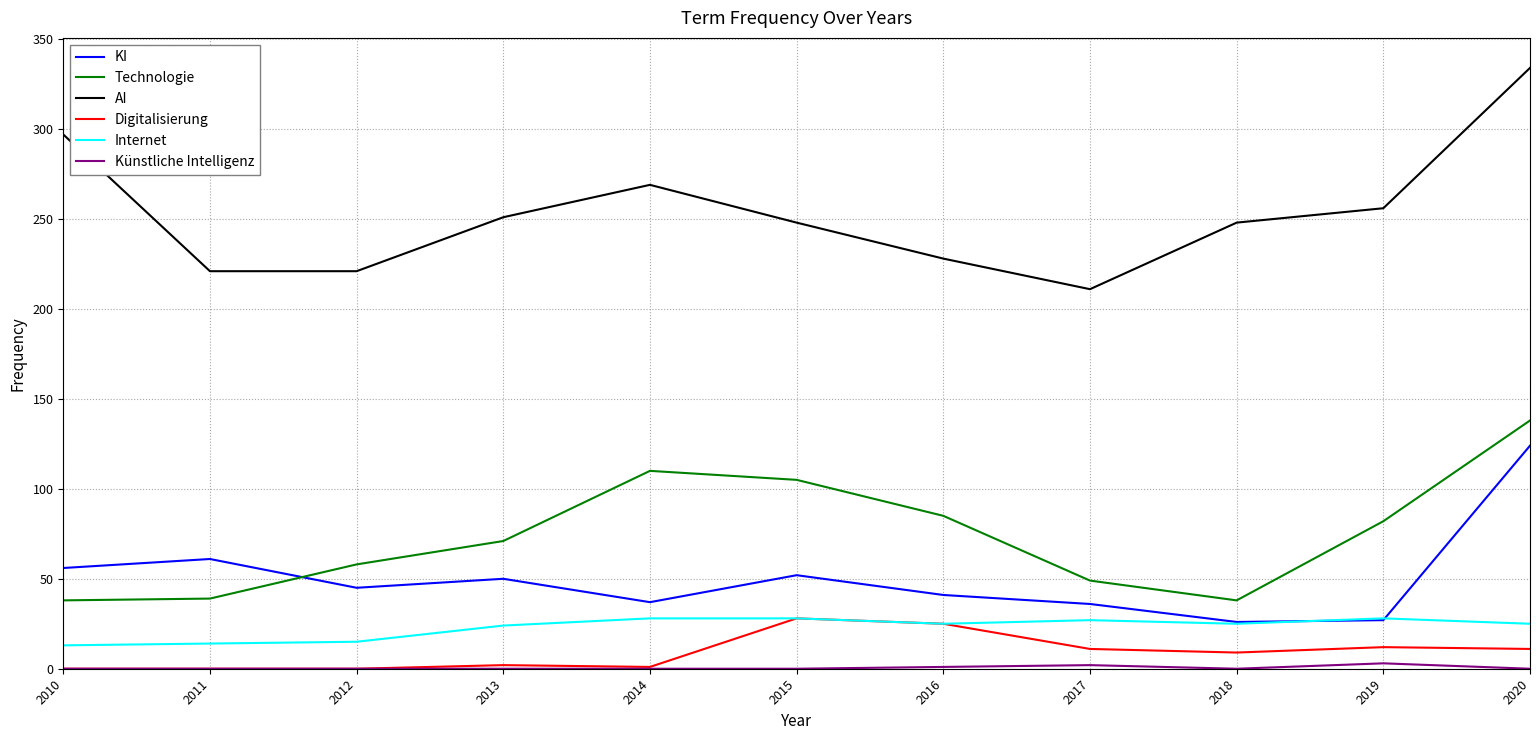

How many lines are shown in the chart?

6